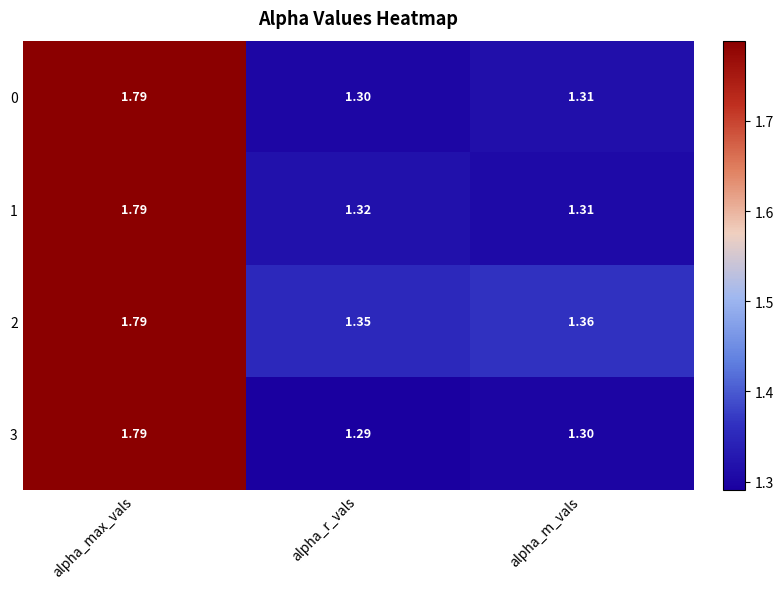

List the labels in order of 3 value, largest first.

alpha_max_vals, alpha_m_vals, alpha_r_vals